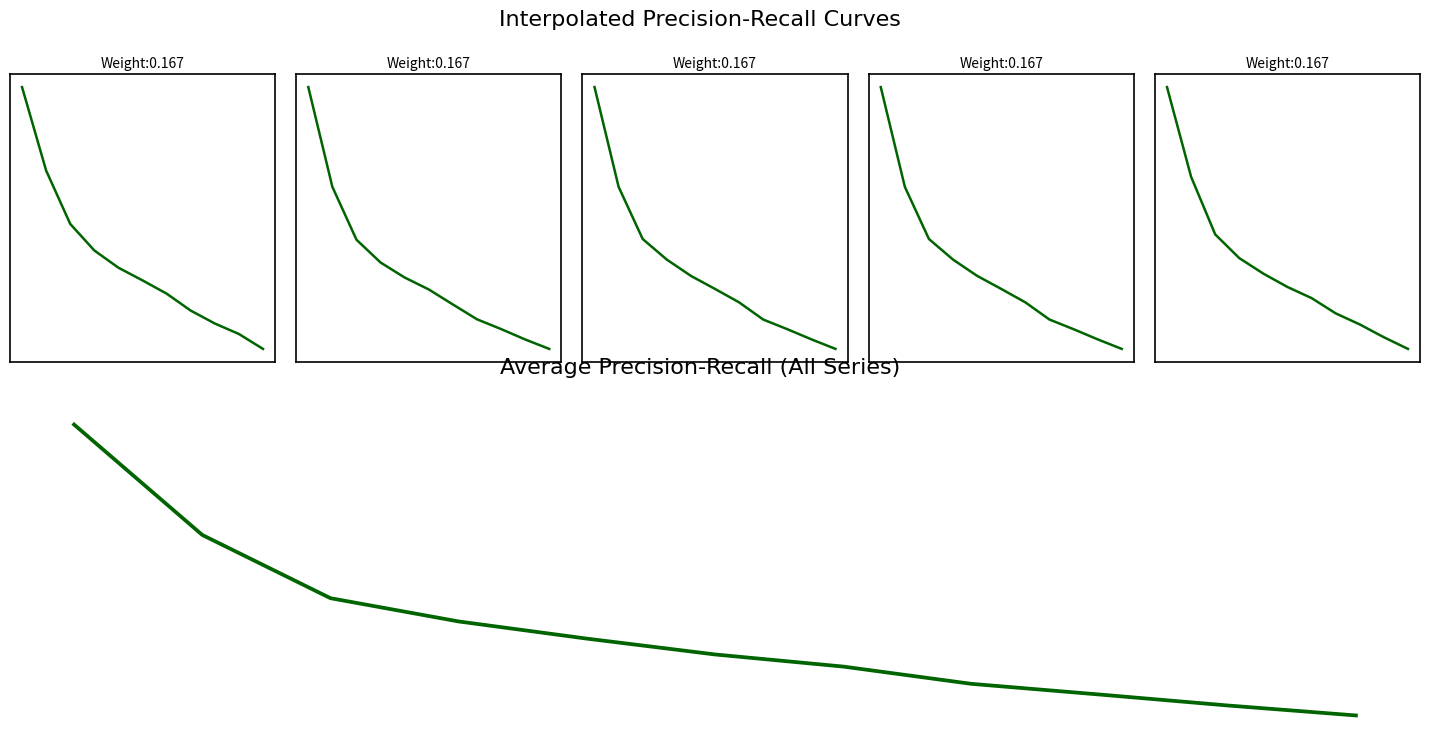

The value of Freq (DPH) at 3 is 0.4. True or false?

False